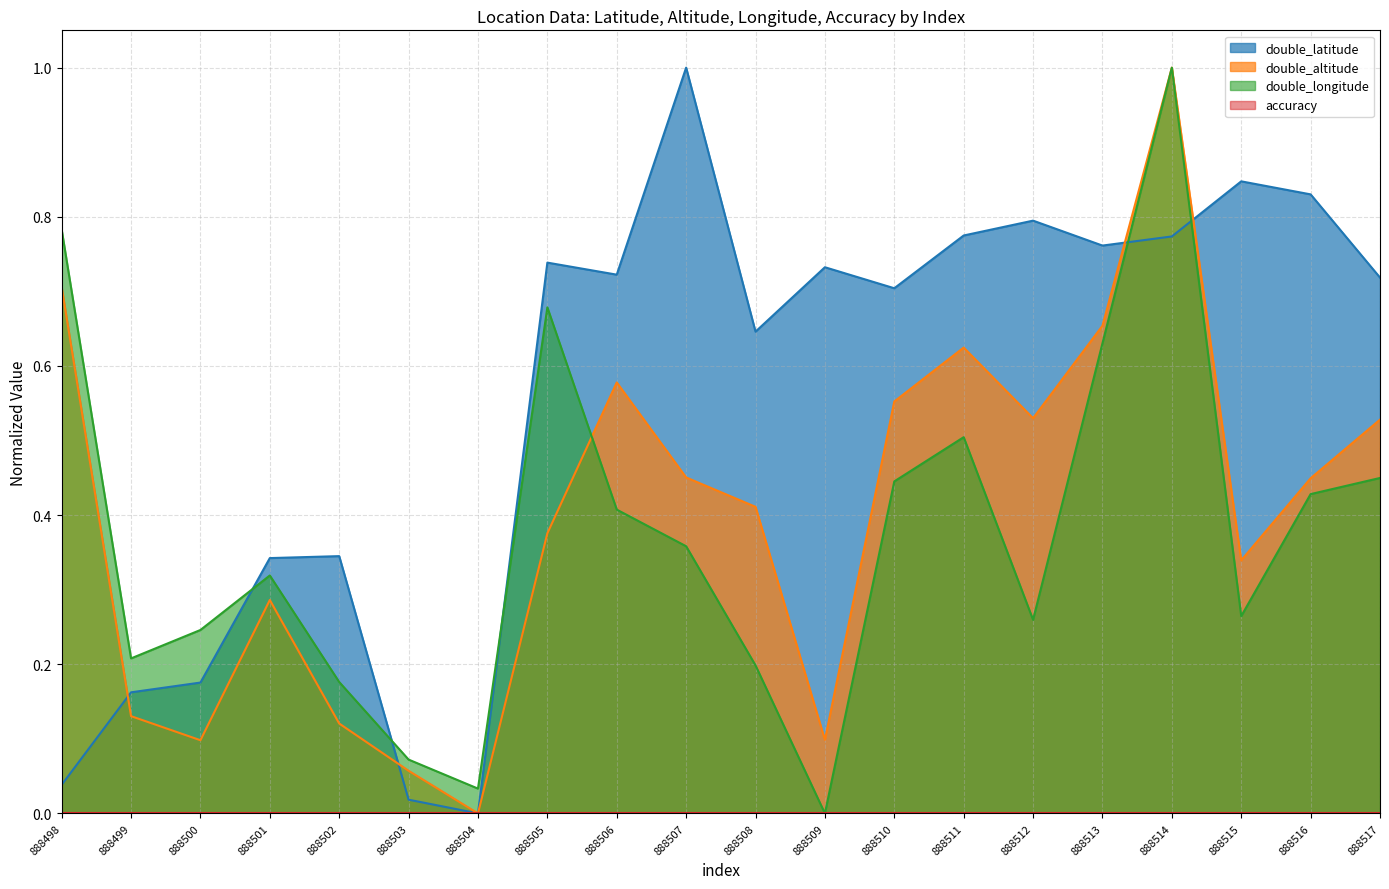

Which series changed the most between 888500 and 888514?

double_altitude